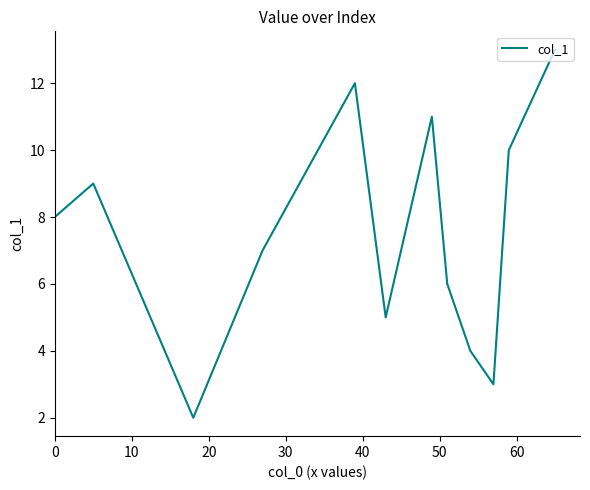

What is the difference between the maximum and minimum values?

11